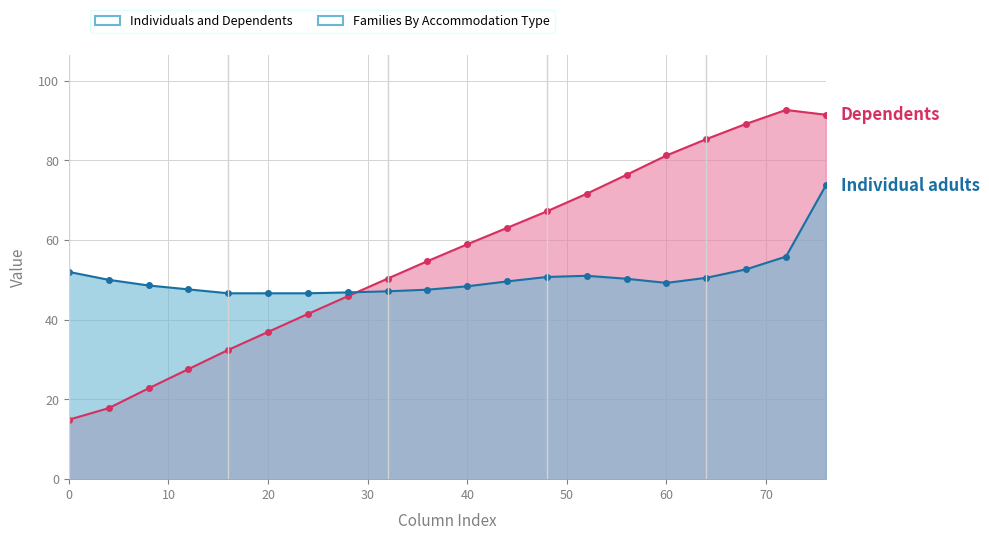

What is the total value across all series at 60?

130.5